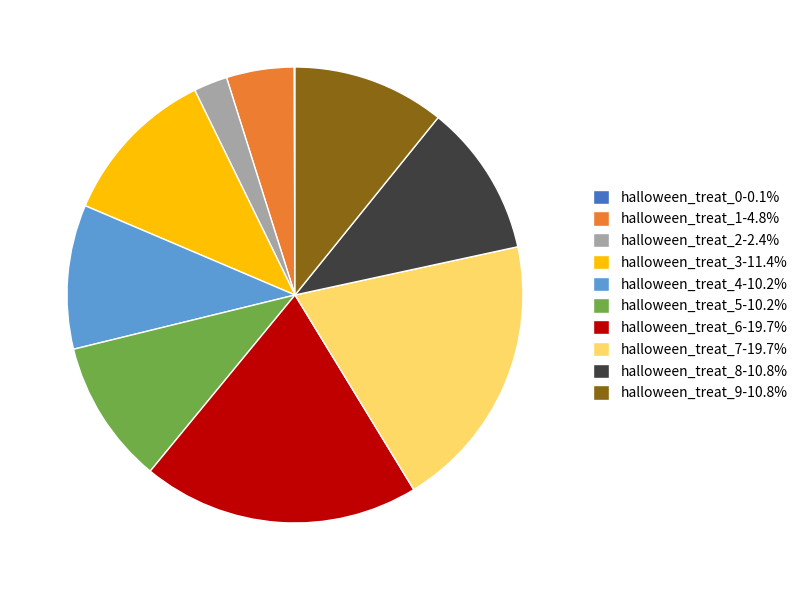

Is it true that halloween_treat_5 is 4% of the pie?

False